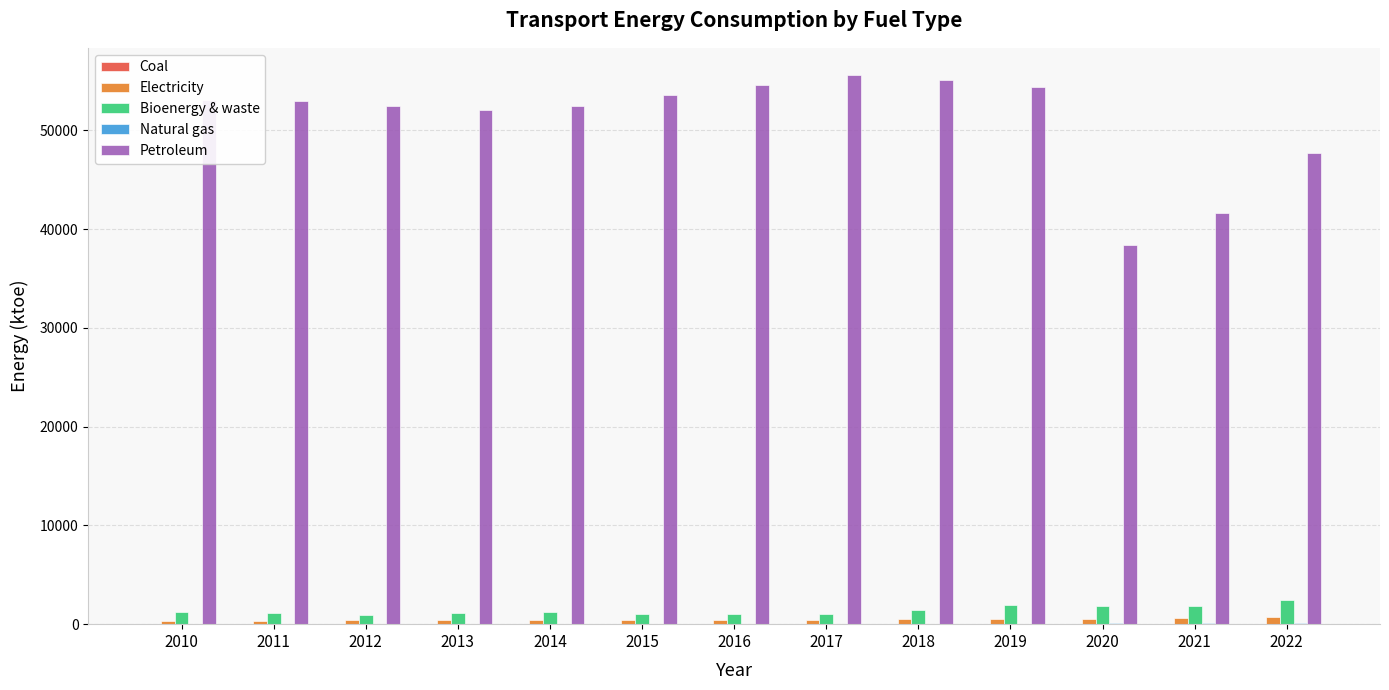

Count the number of categories in the chart.

13